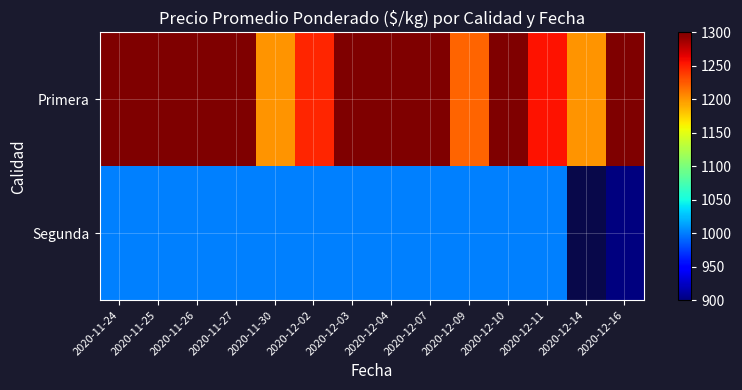

What is the sum of the Primera values at 2020-12-09 and 2020-12-03?

2521.0